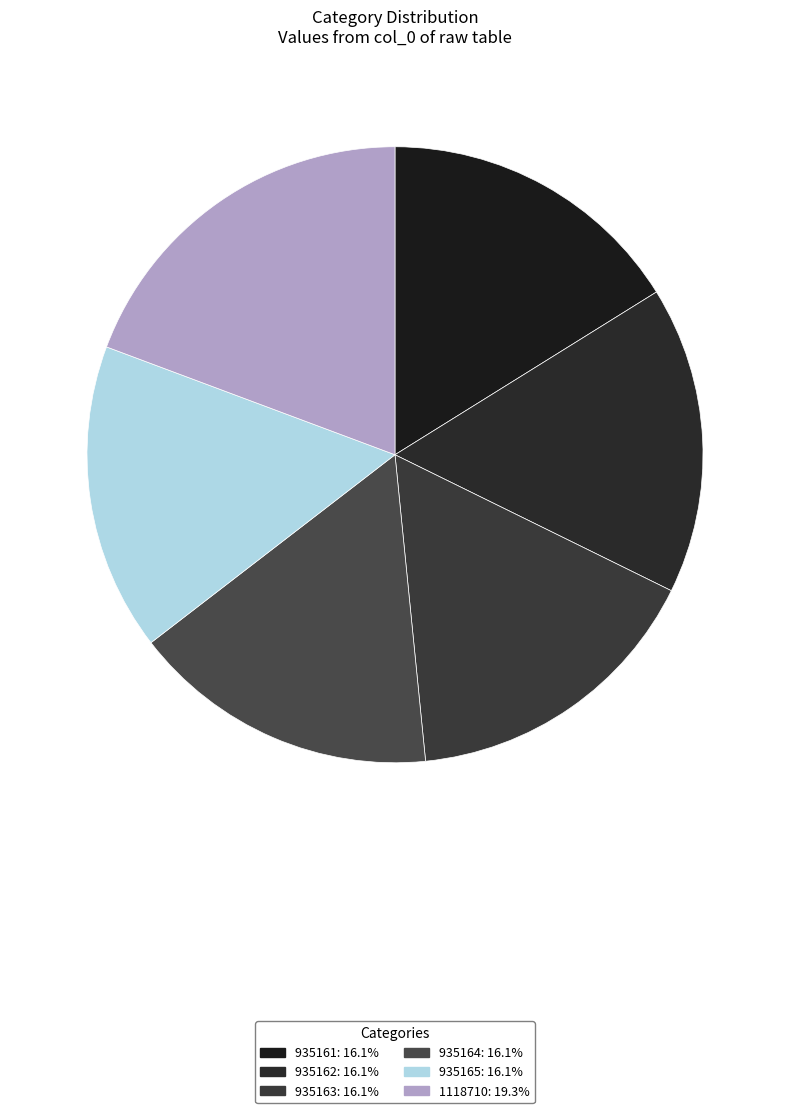

How much of the chart is everything except 935163?

83.9%